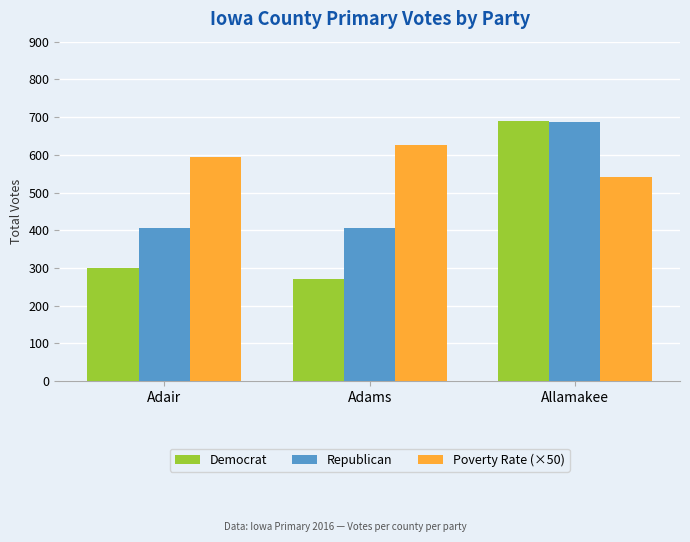

At which label is Democrat closest to 480?

Adair